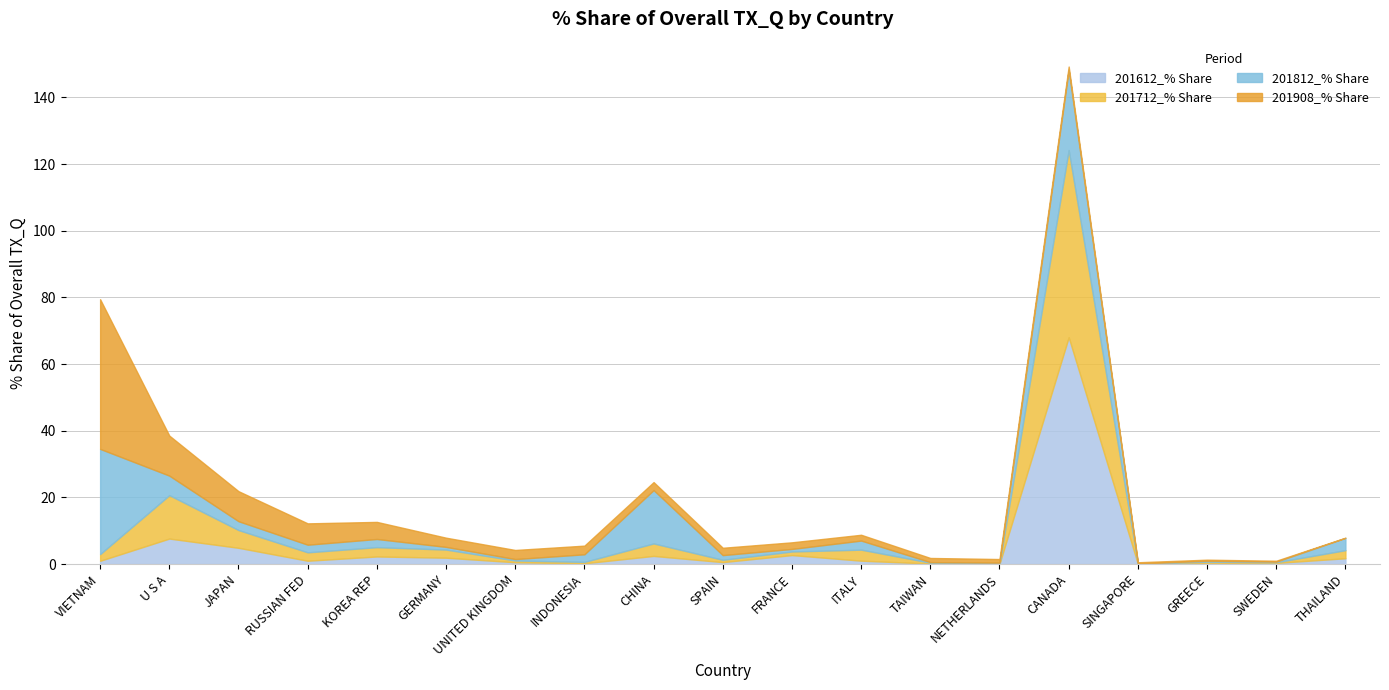

What is the label of the 15th point from the right?

KOREA REP